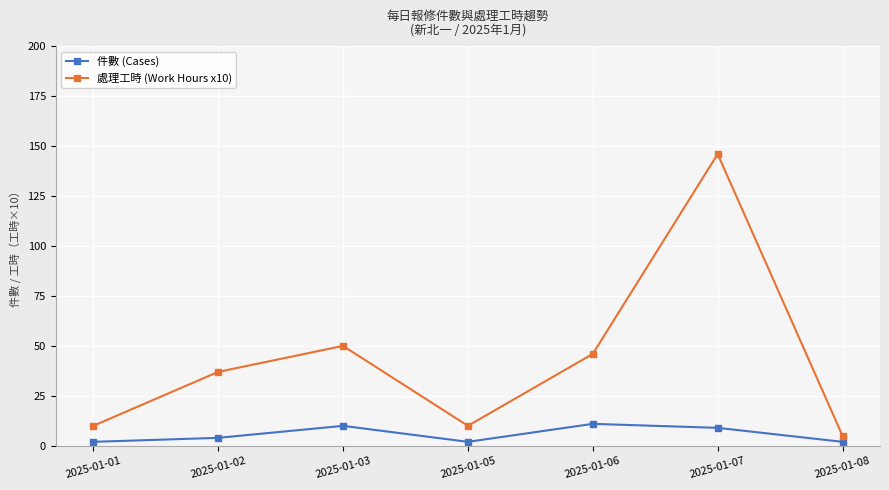

How many series are shown in this chart?

2